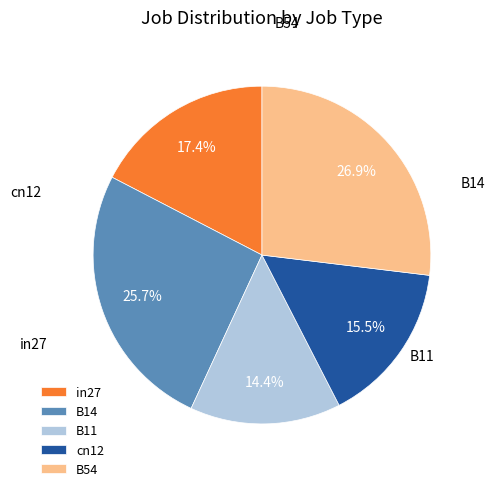

What percentage is the B54 slice, to the nearest percent?

27%